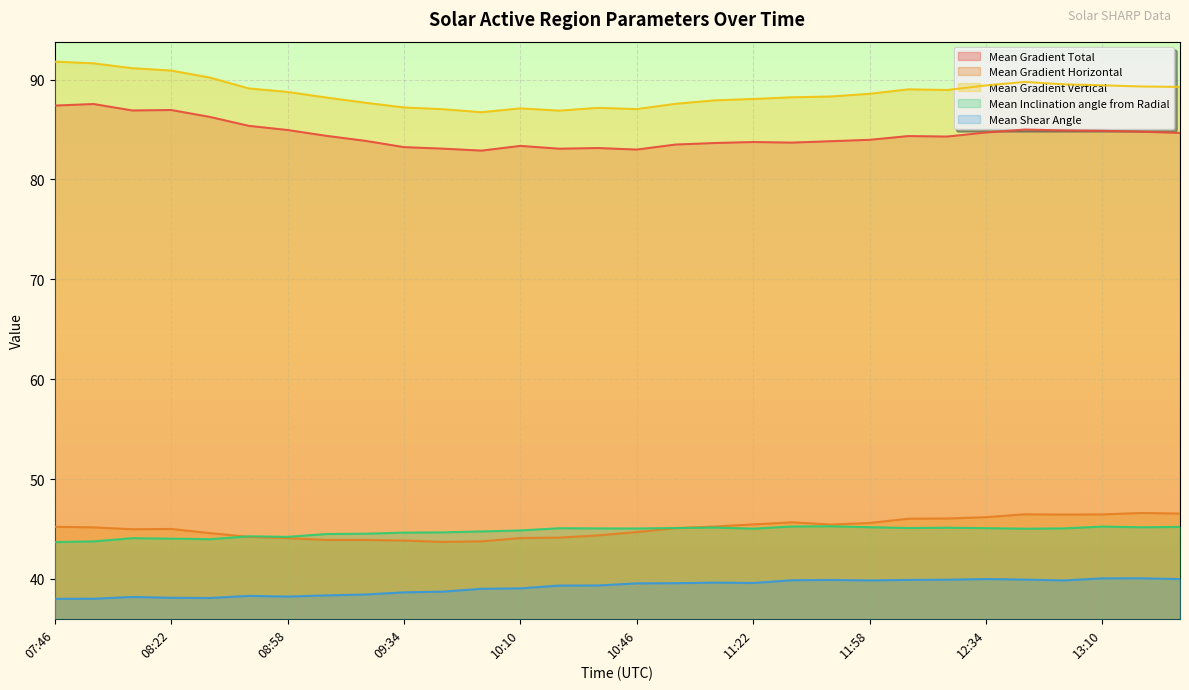

In Mean Shear Angle, how many points are higher than both neighbors (excluding endpoints)?

6